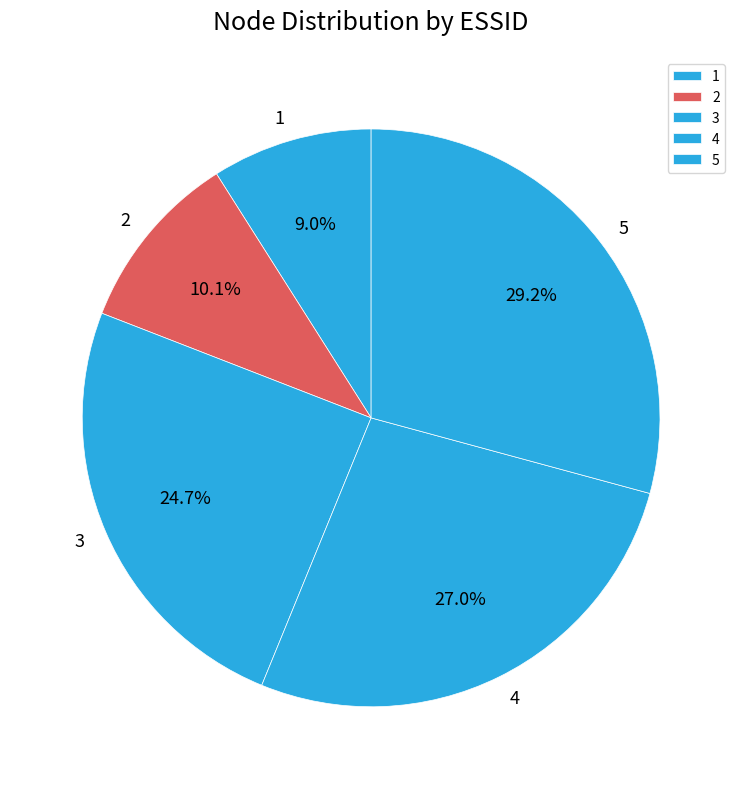

True or false: 2 accounts for 1% of the total.

False